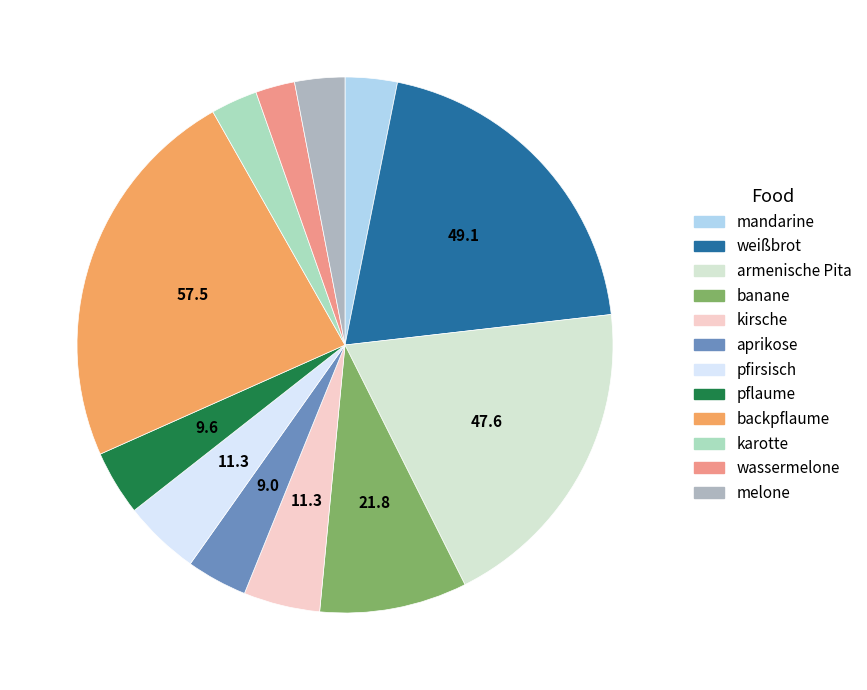

What is the ratio of the value at banane to the value at karotte?

3.2